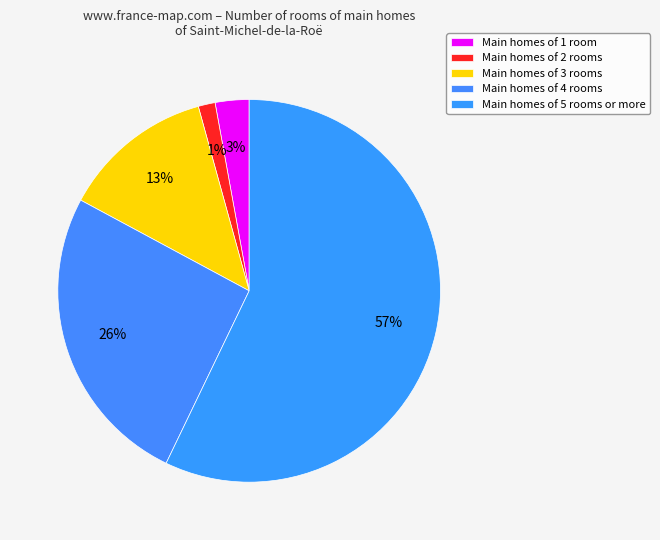

Count the number of slices in the pie.

5